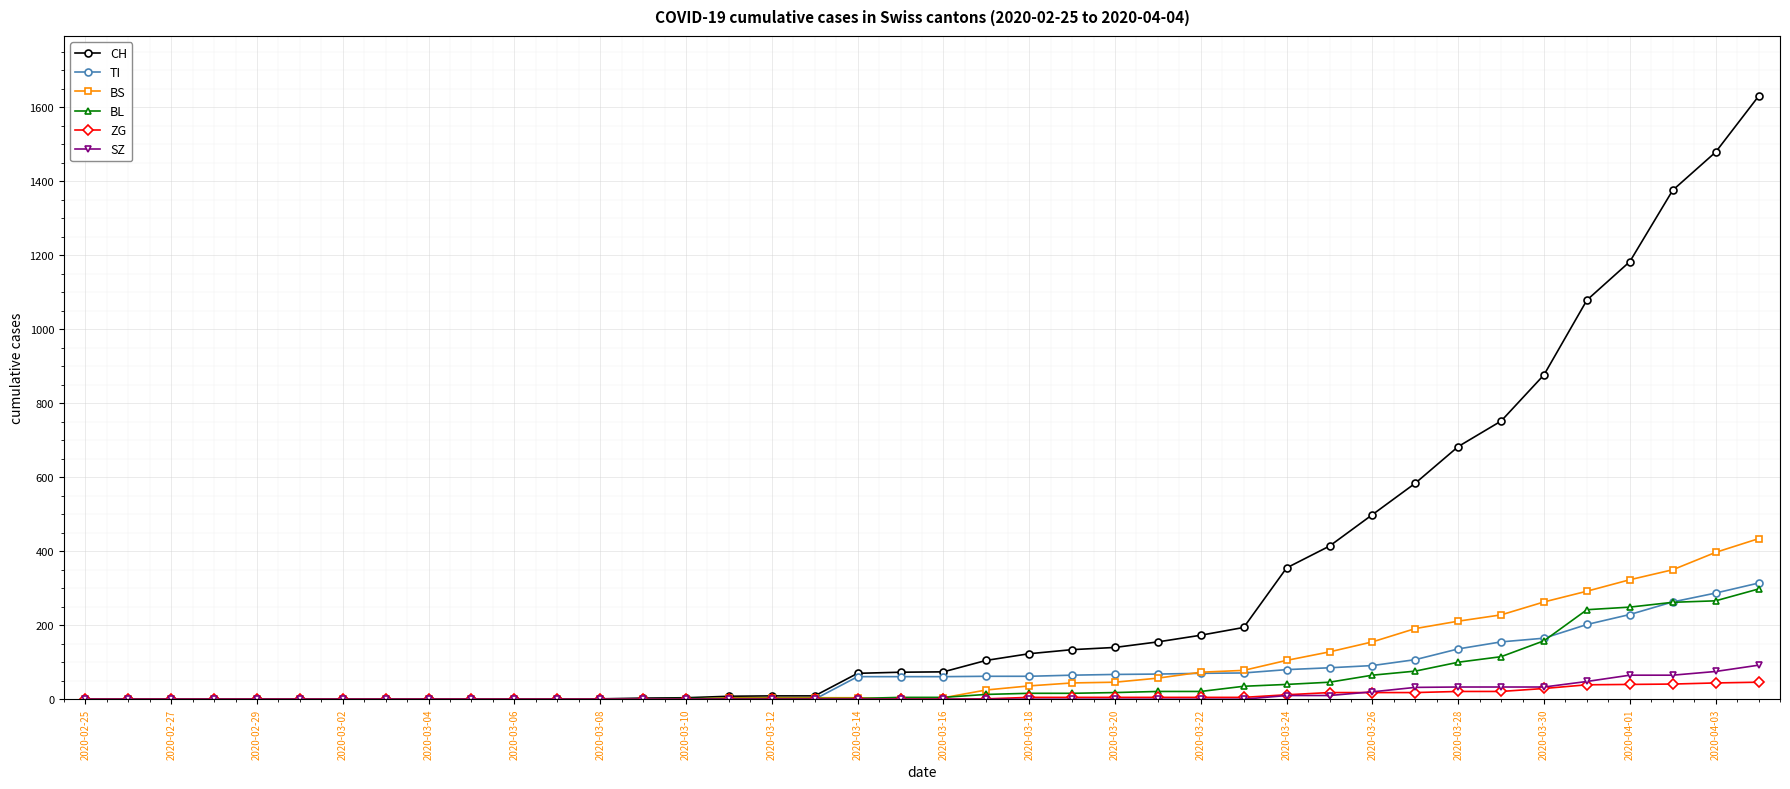

Which series has the largest total across all categories?

CH